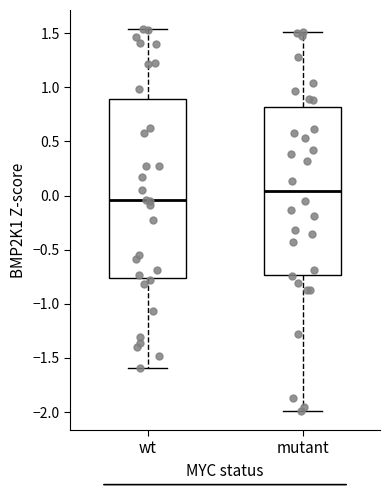

Which box has the lowest median line?

wt